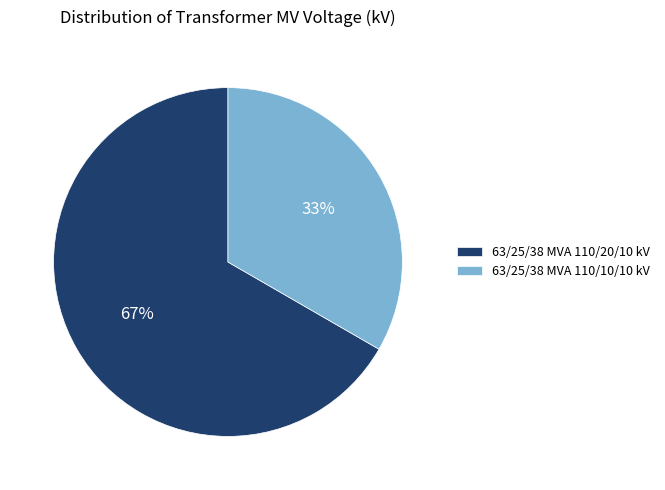

To the nearest percent, what portion does 63/25/38 MVA 110/10/10 kV represent?

33%